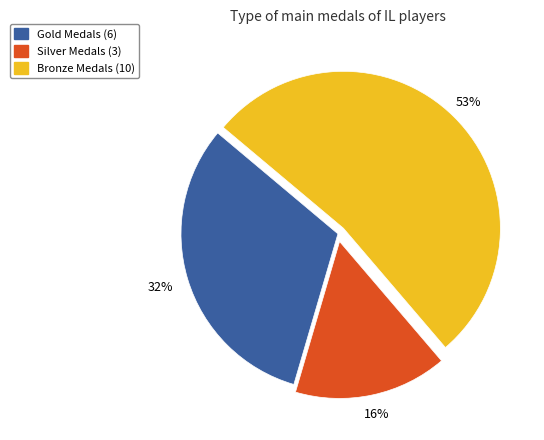

How many slices are in this pie chart?

3